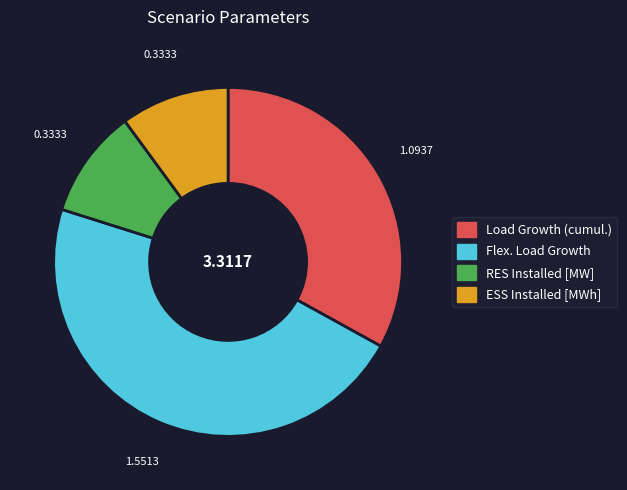

How many slices are in this pie chart?

4